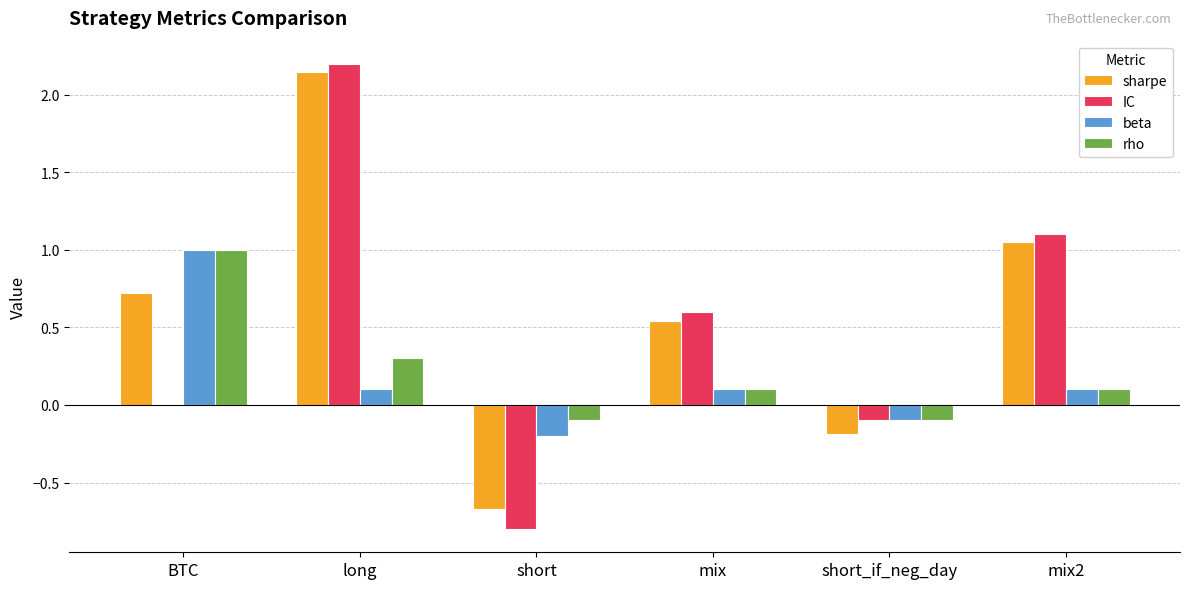

True or false: sharpe has a value of -0.7 at short.

True